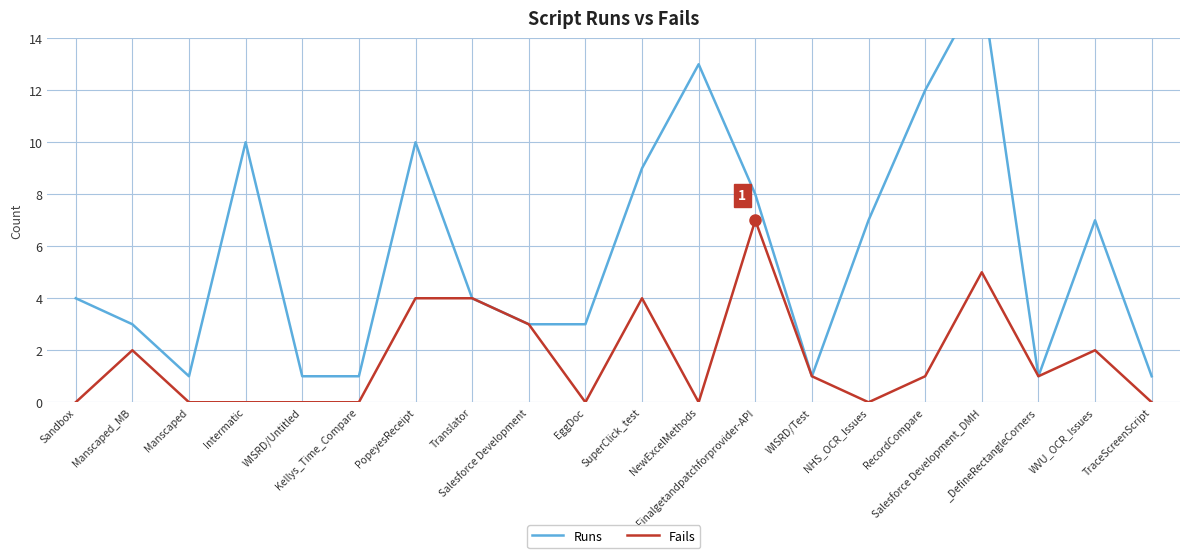

Read the Runs value at Translator.

4